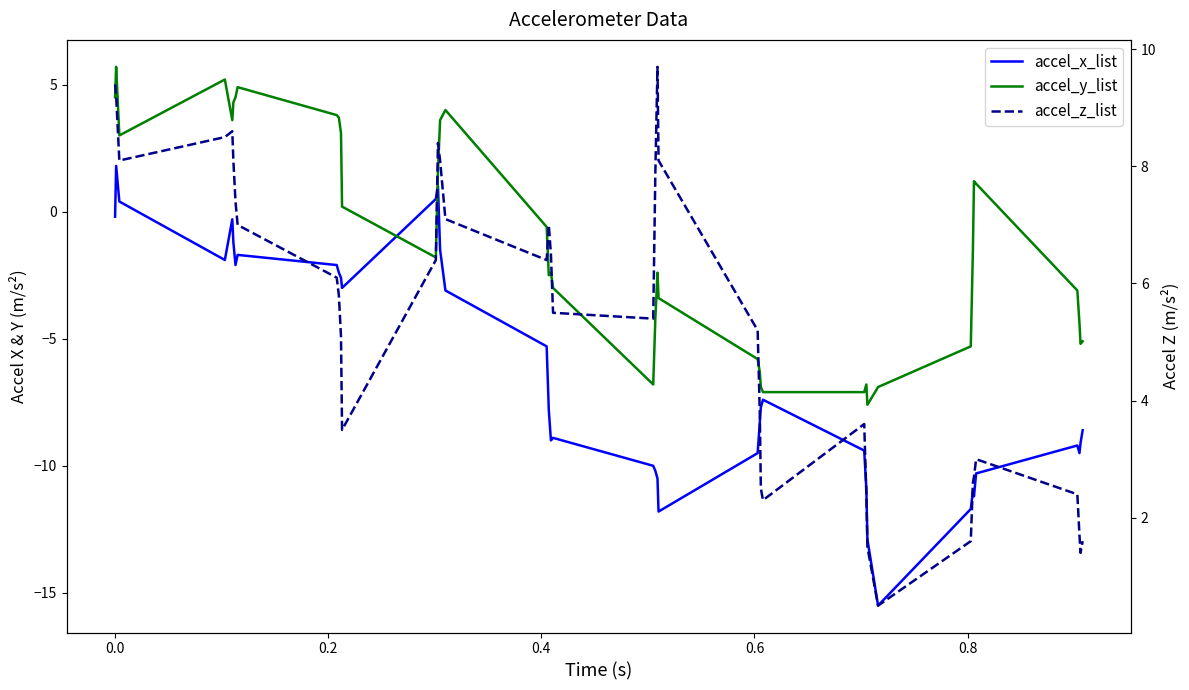

At how many categories does at least one series exceed -9?

40